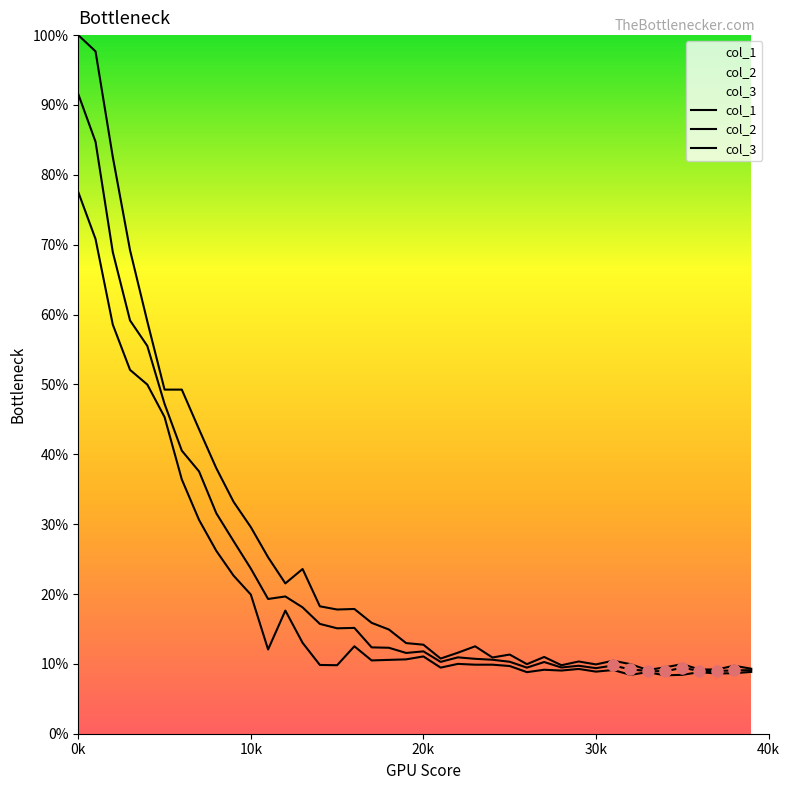

How many lines are shown in the chart?

3